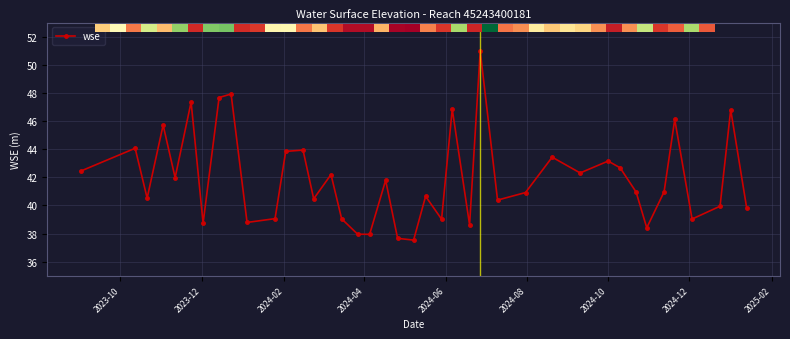

What is the maximum value shown in the chart?

51.0